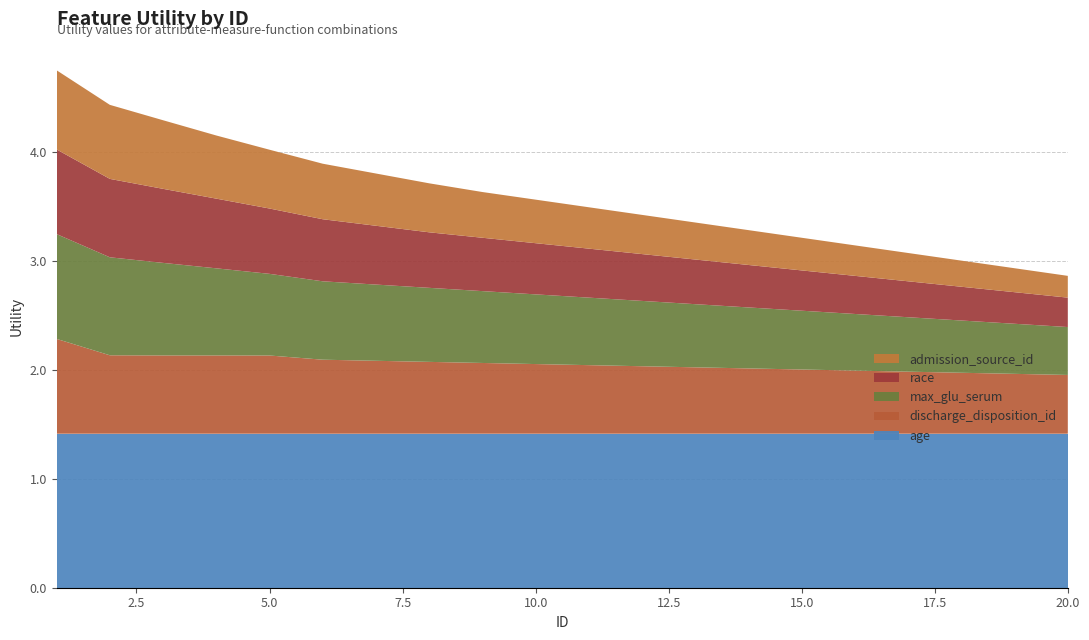

Reading left to right, what are all the values shown in this chart?

age: 1.4	1.4	1.4	1.4	1.4	1.4	1.4	1.4	1.4	1.4	1.4	1.4	1.4	1.4	1.4	1.4	1.4	1.4	1.4	1.4
discharge_disposition_id: 0.9	0.7	0.7	0.7	0.7	0.7	0.7	0.7	0.7	0.6	0.6	0.6	0.6	0.6	0.6	0.6	0.6	0.6	0.6	0.5
max_glu_serum: 1.0	0.9	0.8	0.8	0.8	0.7	0.7	0.7	0.7	0.6	0.6	0.6	0.6	0.6	0.5	0.5	0.5	0.5	0.5	0.4
race: 0.8	0.7	0.7	0.6	0.6	0.6	0.5	0.5	0.5	0.5	0.5	0.4	0.4	0.4	0.4	0.3	0.3	0.3	0.3	0.3
admission_source_id: 0.7	0.7	0.6	0.6	0.5	0.5	0.5	0.5	0.4	0.4	0.4	0.4	0.3	0.3	0.3	0.3	0.3	0.2	0.2	0.2